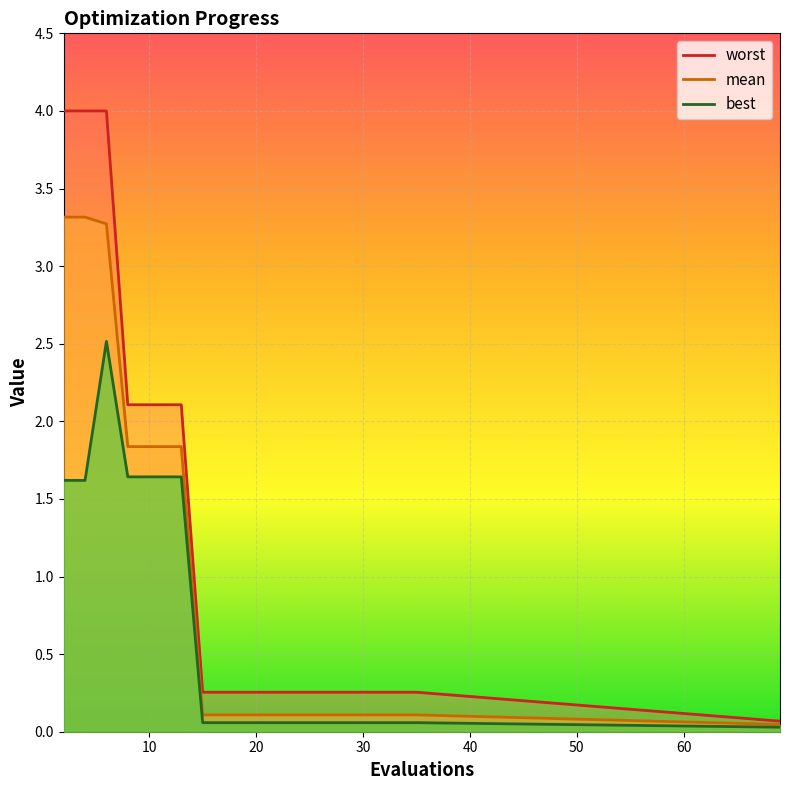

What is the greatest value displayed?

4.0